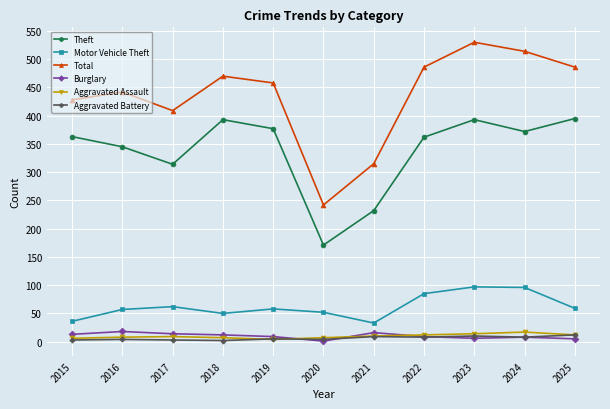

At which category does Theft reach its first local peak?

2018